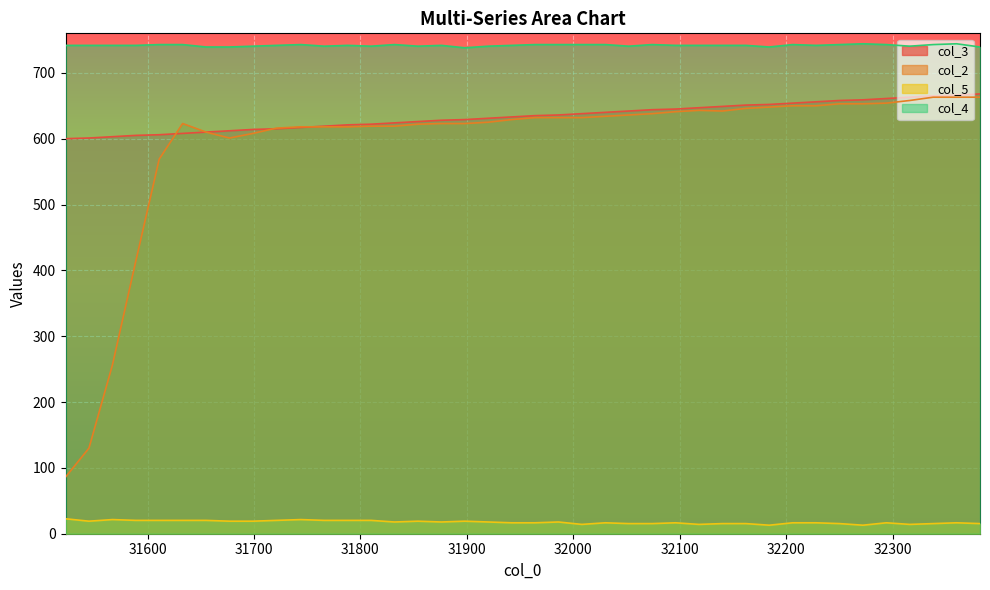

True or false: col_3 and col_5 intersect in this chart.

False